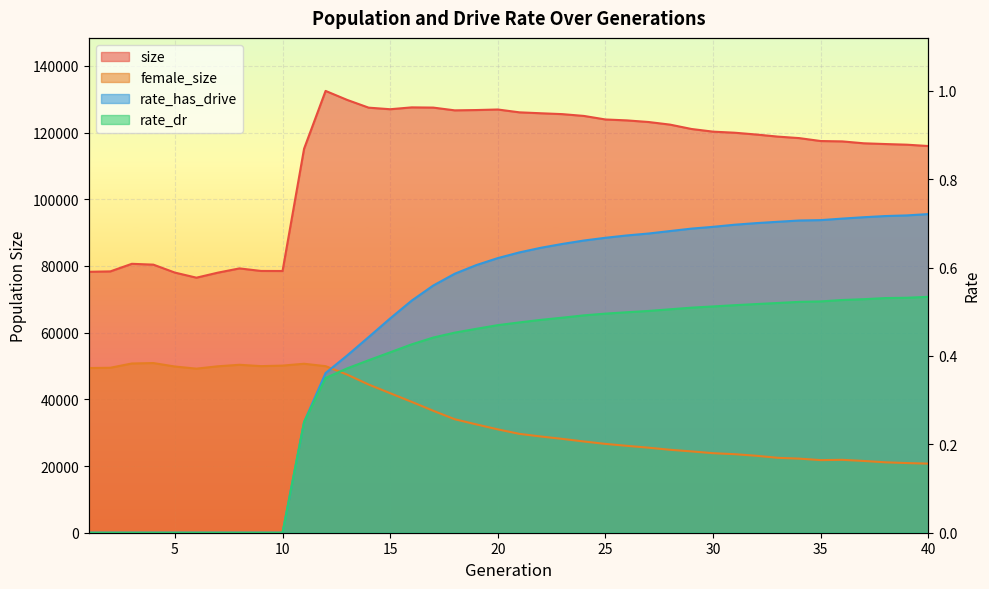

What is the difference between the highest and lowest values at 39?

95471.0